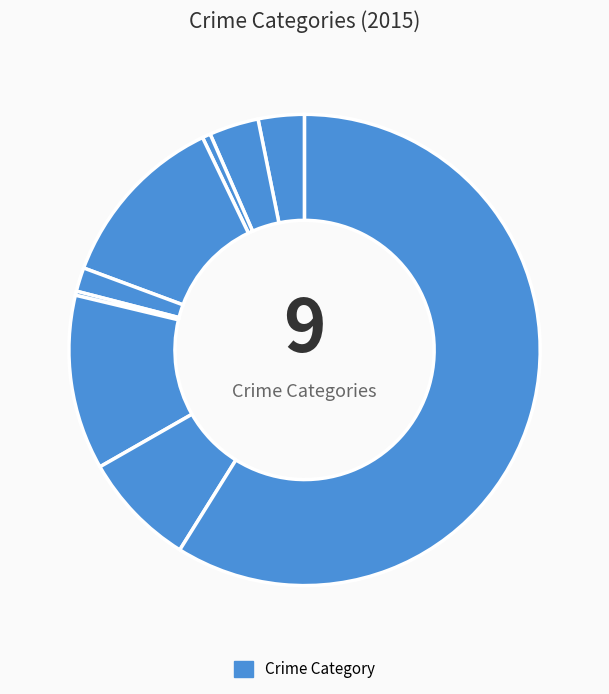

How many slices are in this pie chart?

9